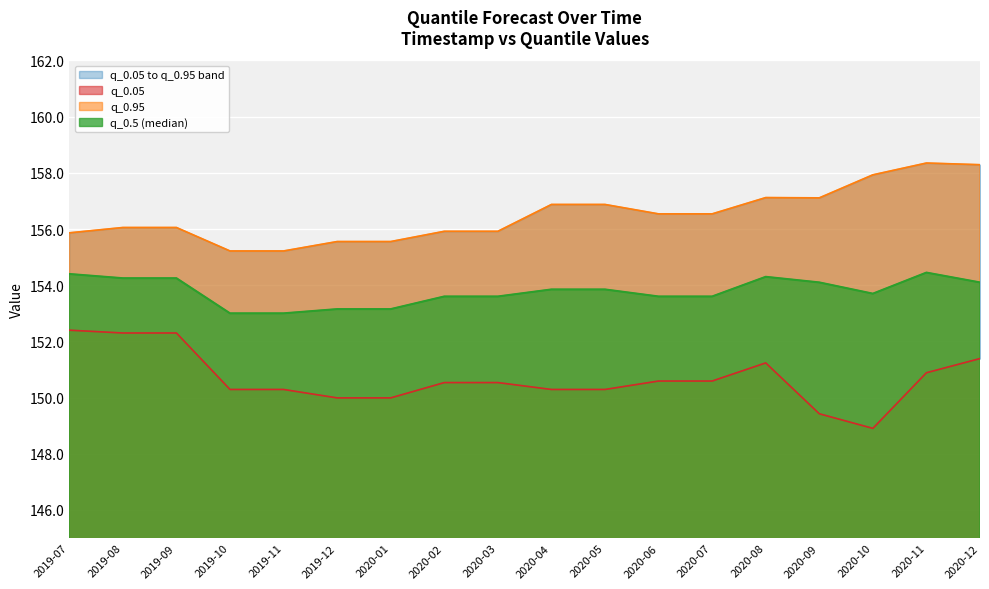

List the labels in order of q_0.5 value, smallest first.

2019-10, 2019-11, 2019-12, 2020-01, 2020-02, 2020-03, 2020-06, 2020-07, 2020-10, 2020-04, 2020-05, 2020-09, 2020-12, 2019-08, 2019-09, 2020-08, 2019-07, 2020-11